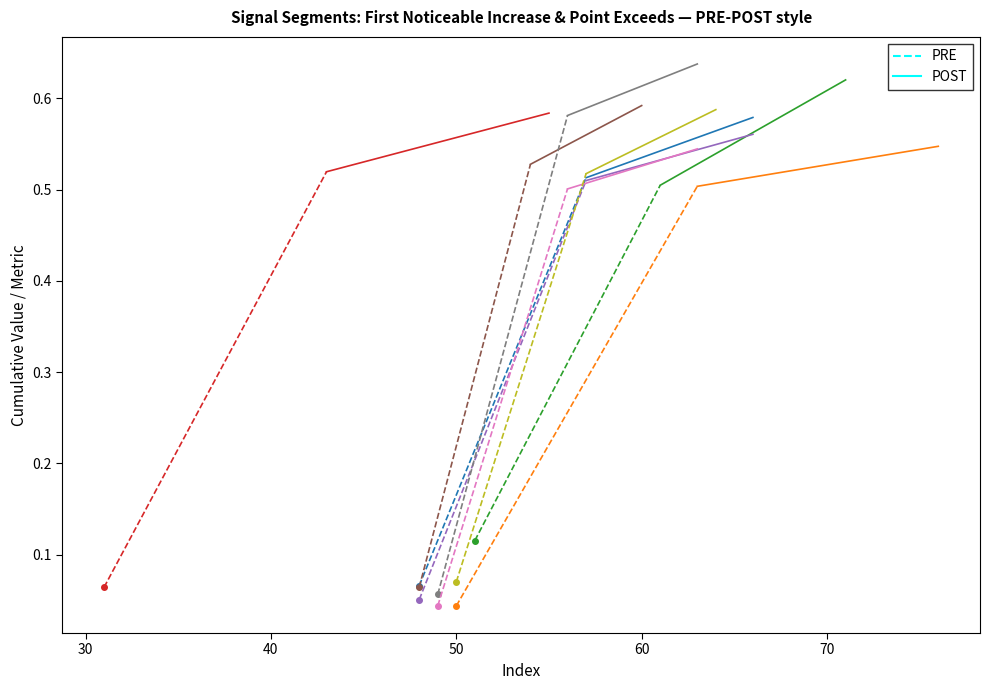

Rank the series by their maximum value, from lowest to highest.

PRE, POST